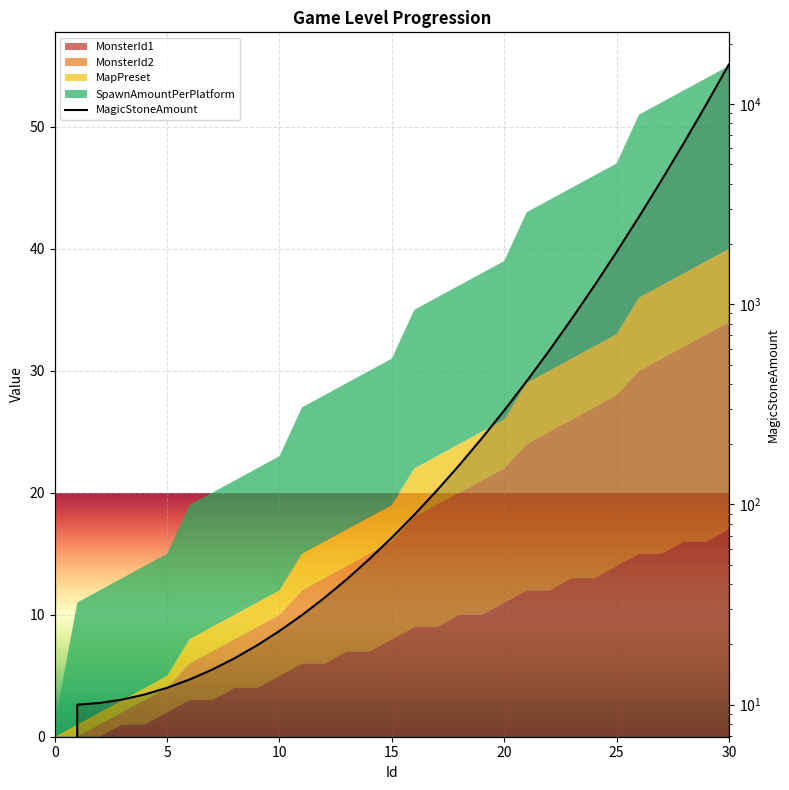

At which label does the data first exceed 68?

15